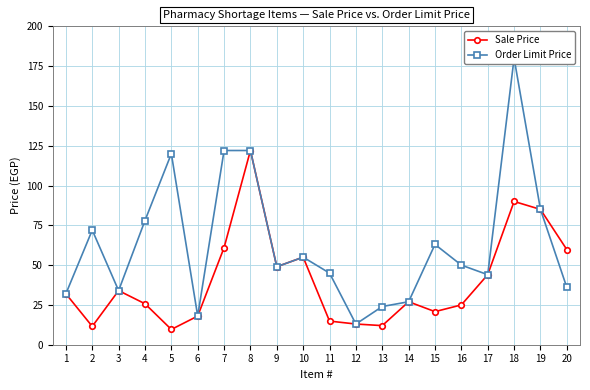

In Order Limit Price, how many points are higher than both neighbors (excluding endpoints)?

5